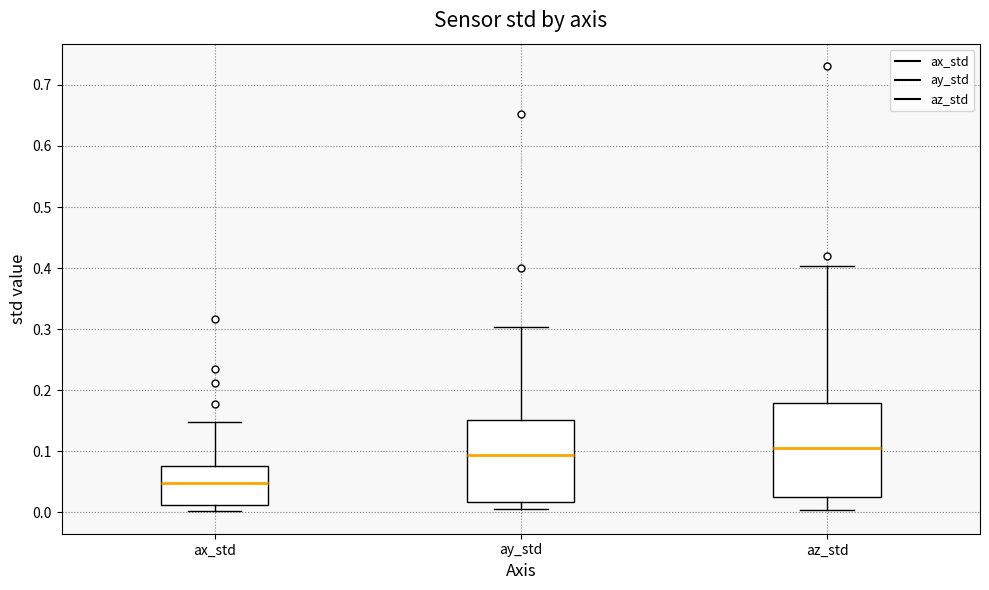

Comparing the boxes themselves (not the whiskers), which one is the tallest?

az_std